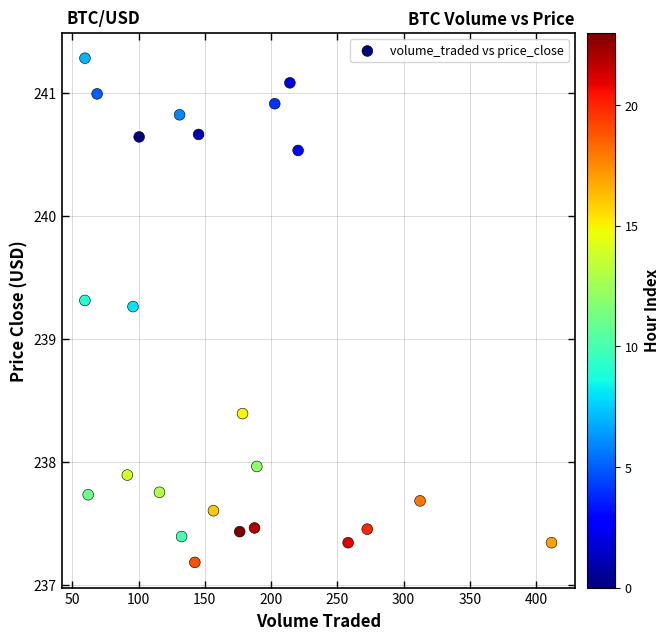

What is the range of Y values (max minus min)?

4.1